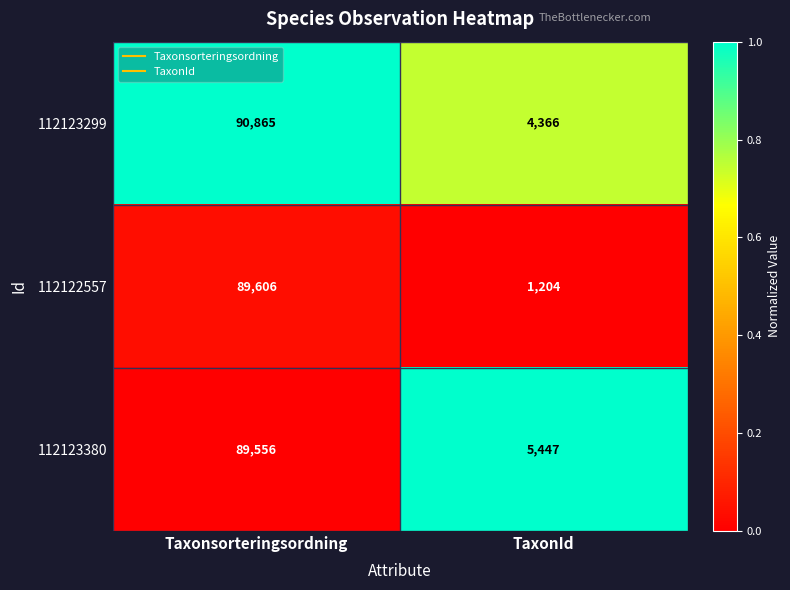

List the series in order of their peak value, lowest first.

112123380, 112122557, 112123299